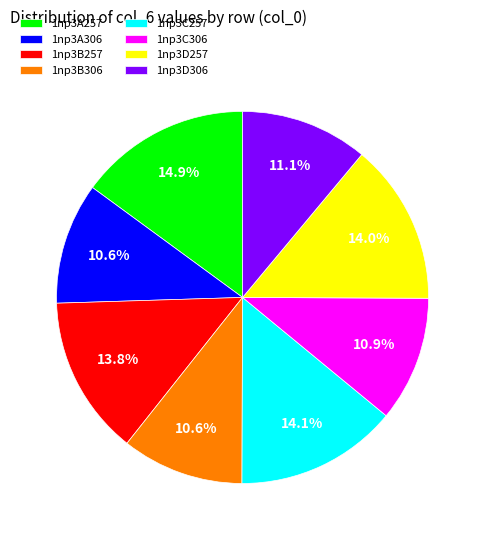

To the nearest percent, what percentage of the pie is 1np3D306?

11%